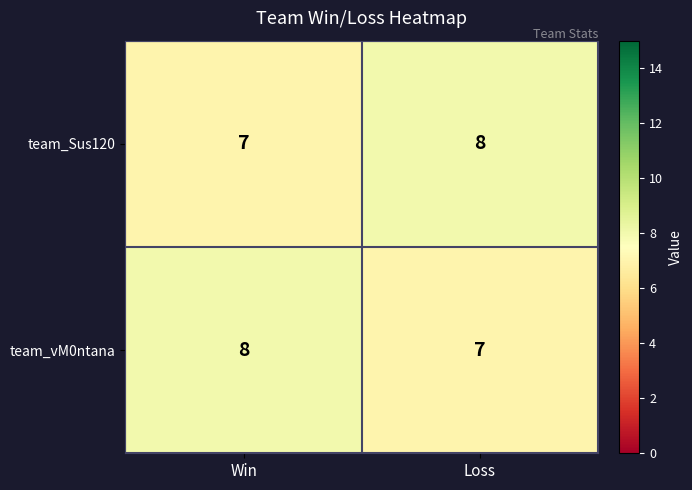

At Loss, list the series in order from smallest to largest.

team_vM0ntana, team_Sus120